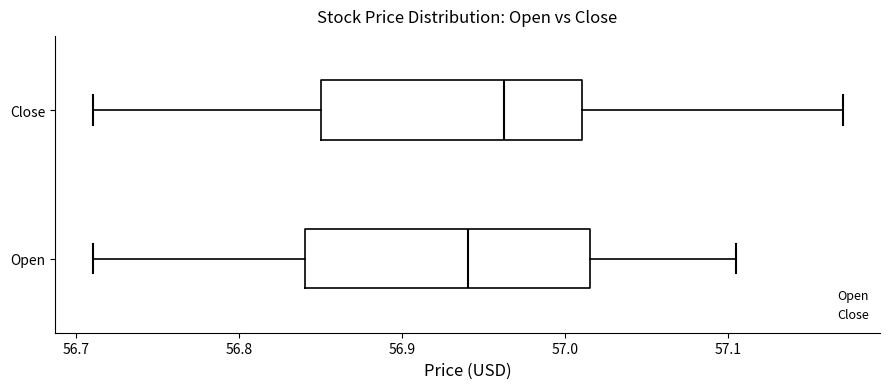

Where does the right whisker of the box for Open end on the x-axis? The values are not printed on the chart, so give them approximately, as read against the axis.

57.10